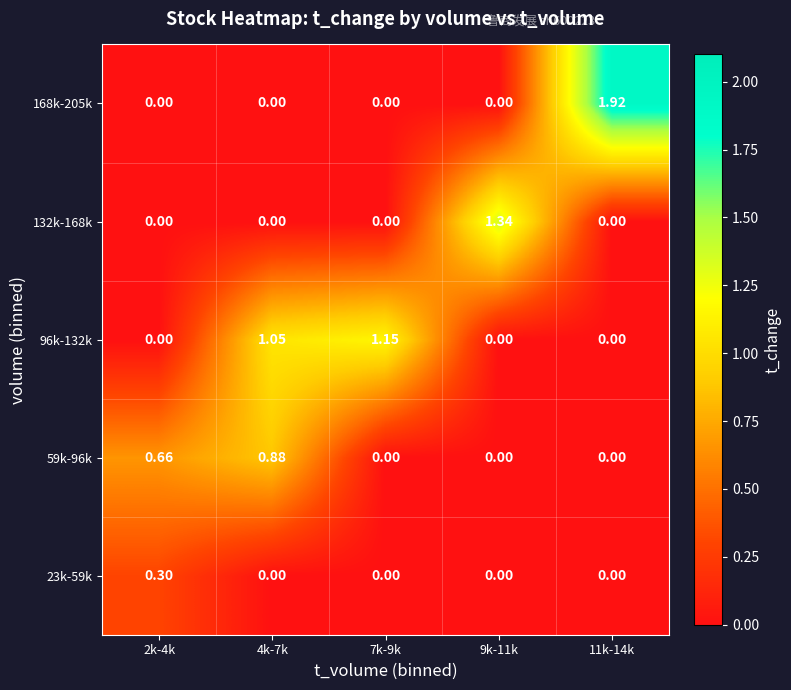

What is the difference between the highest and lowest values at 2k-4k?

0.7